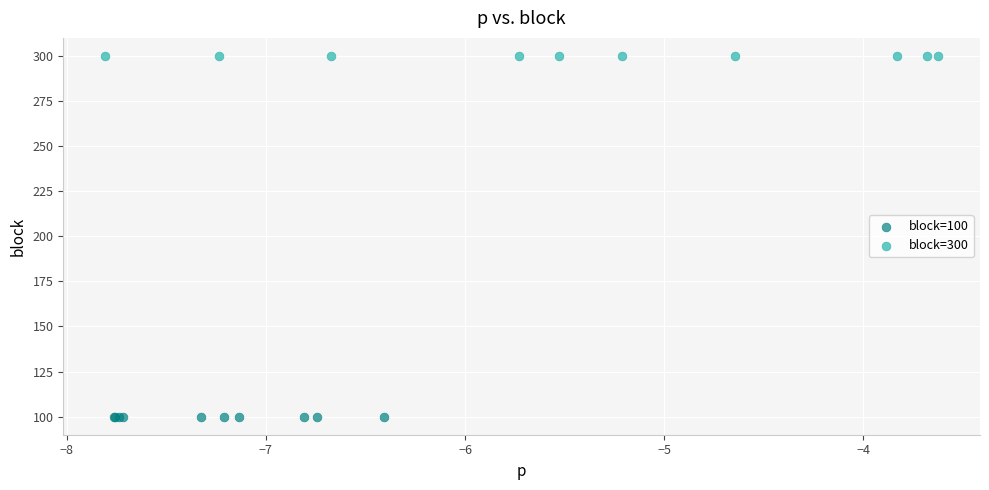

Which series contains the lowest Y value?

block=100